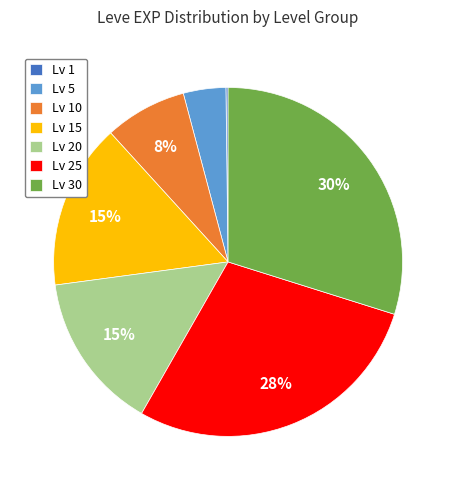

Which has a higher value, Lv 25 or Lv 5?

Lv 25